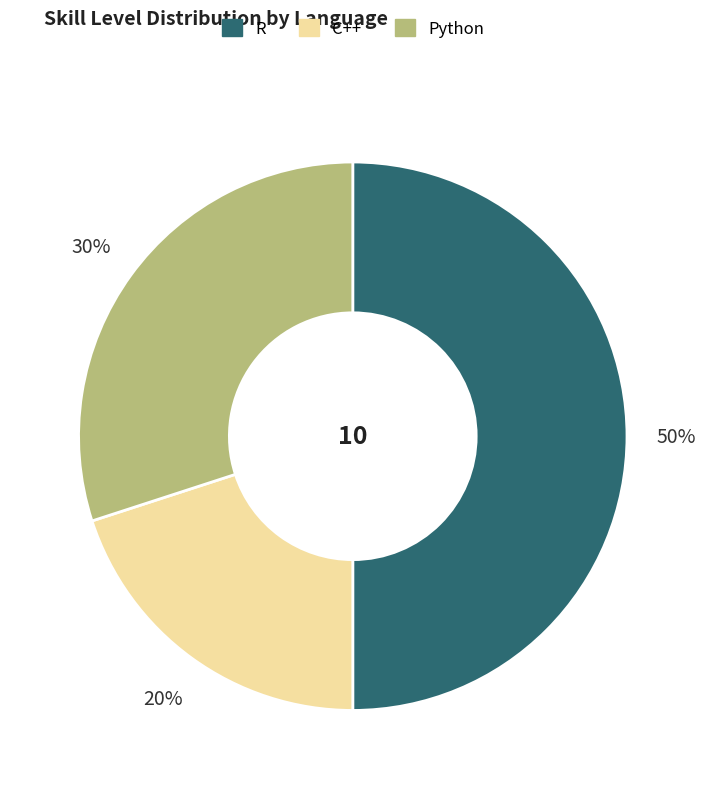

What percentage is the Python slice, to the nearest percent?

30%